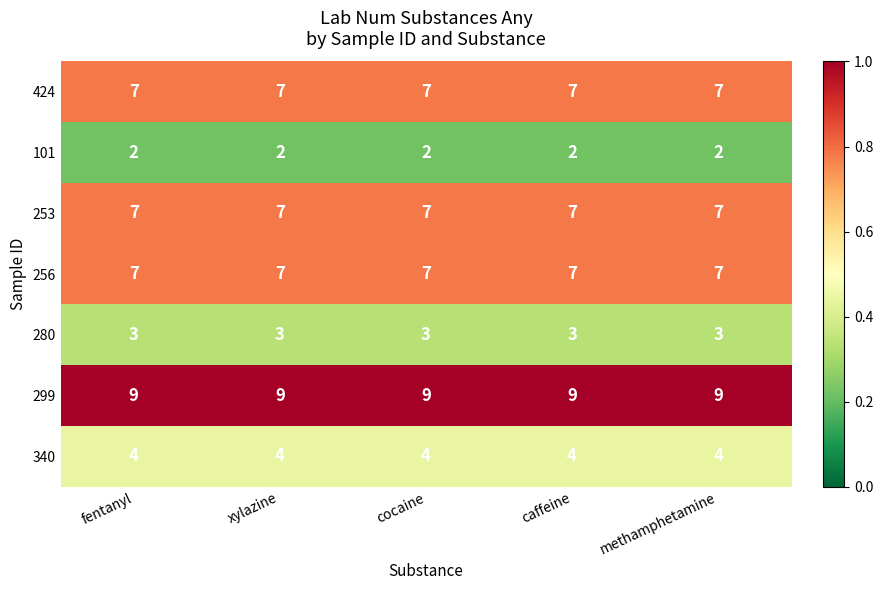

What is the difference between the highest and lowest values at xylazine?

7